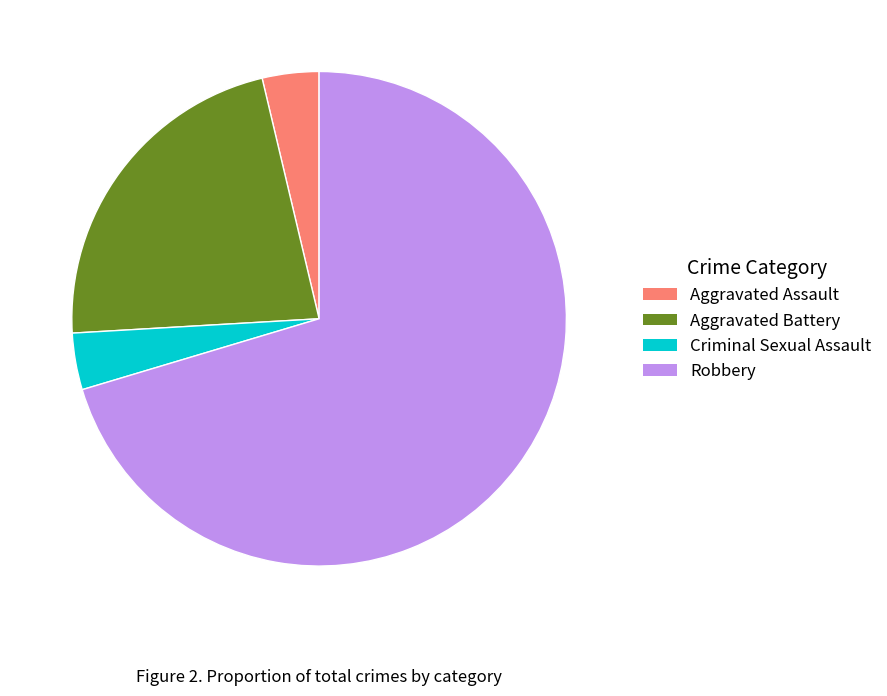

What is the ratio of the value at Robbery to the value at Aggravated Battery?

3.2